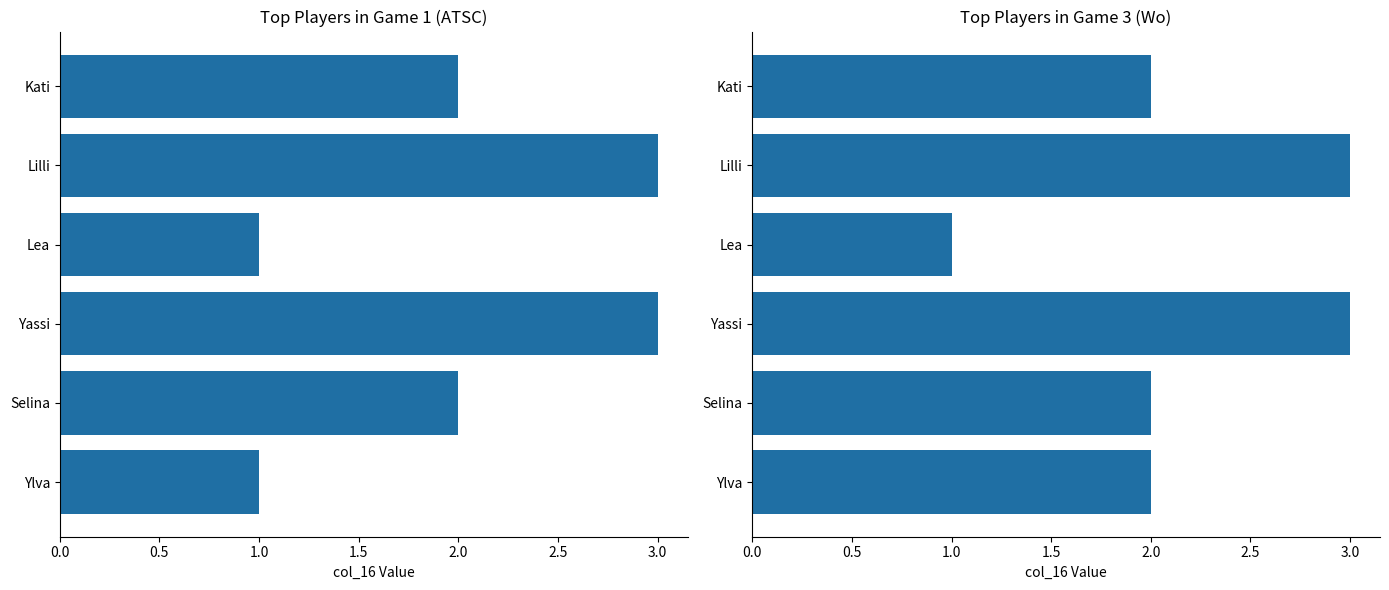

Does the chart contain stacked bars?

No